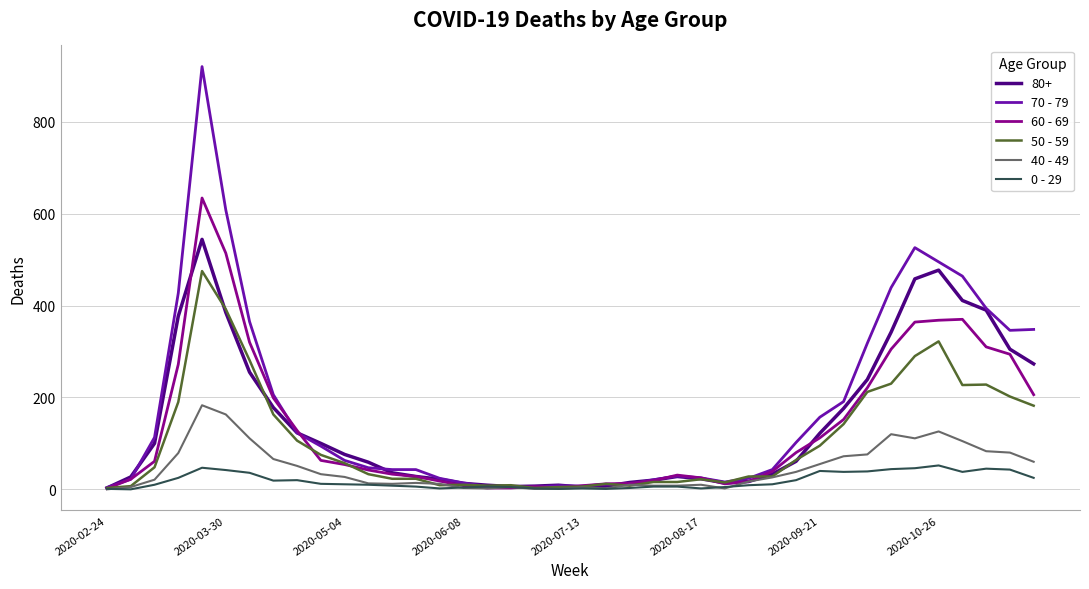

Which series has the largest range (max minus min)?

70 - 79